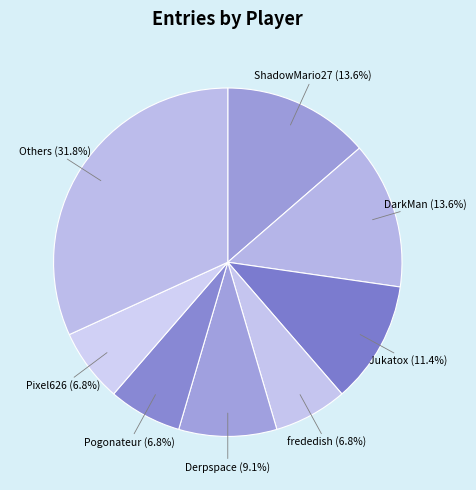

True or false: Pixel626 accounts for 7% of the total.

True